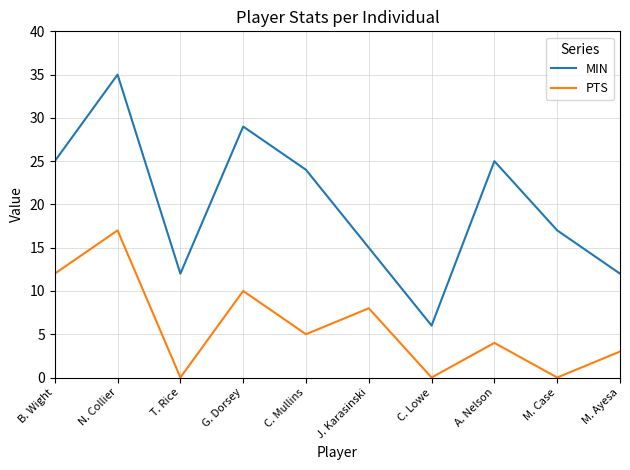

Which category has the highest value in the MIN series?

N. Collier